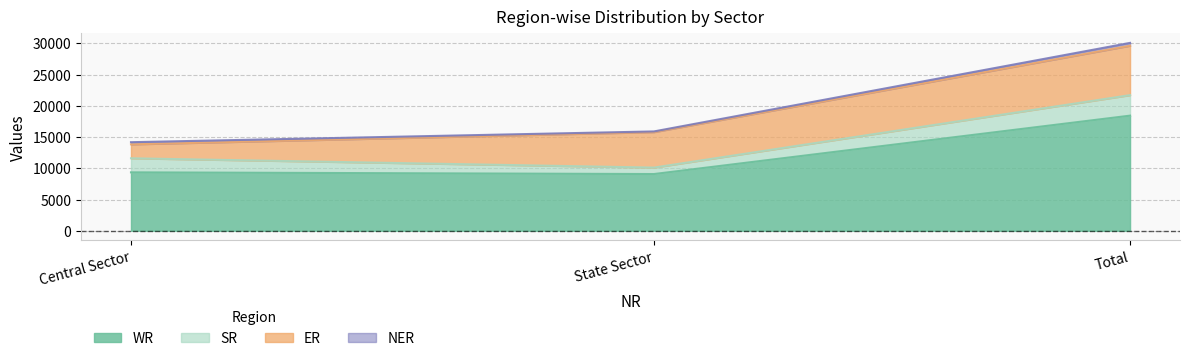

How many data points does each series have?

3